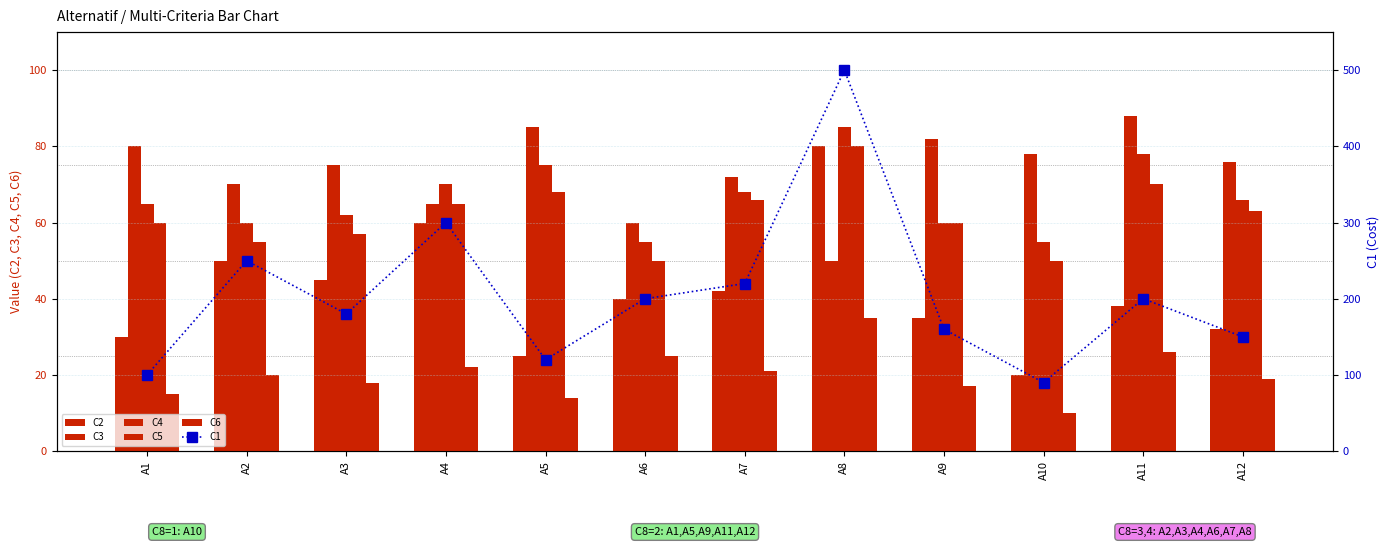

What is the difference between the C5 values at A11 and A7?

4